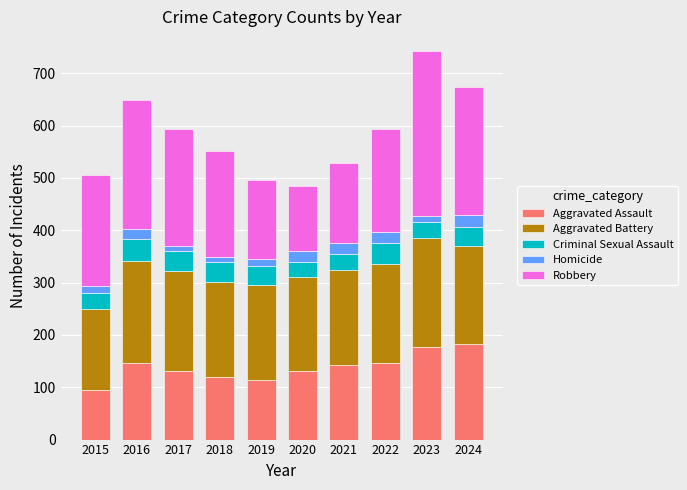

What is the minimum value for Aggravated Assault?

95